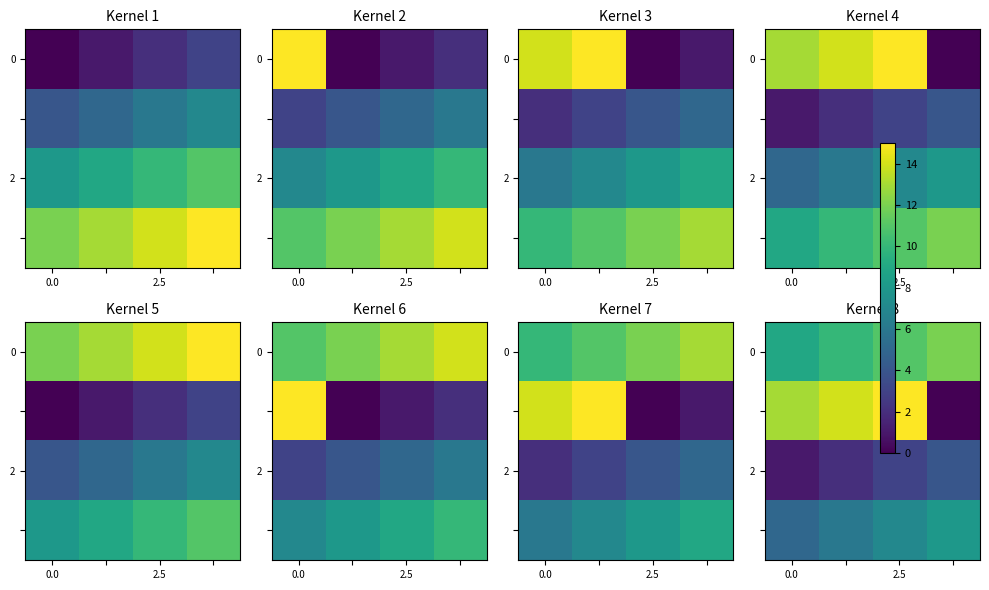

How many series are shown in this chart?

4